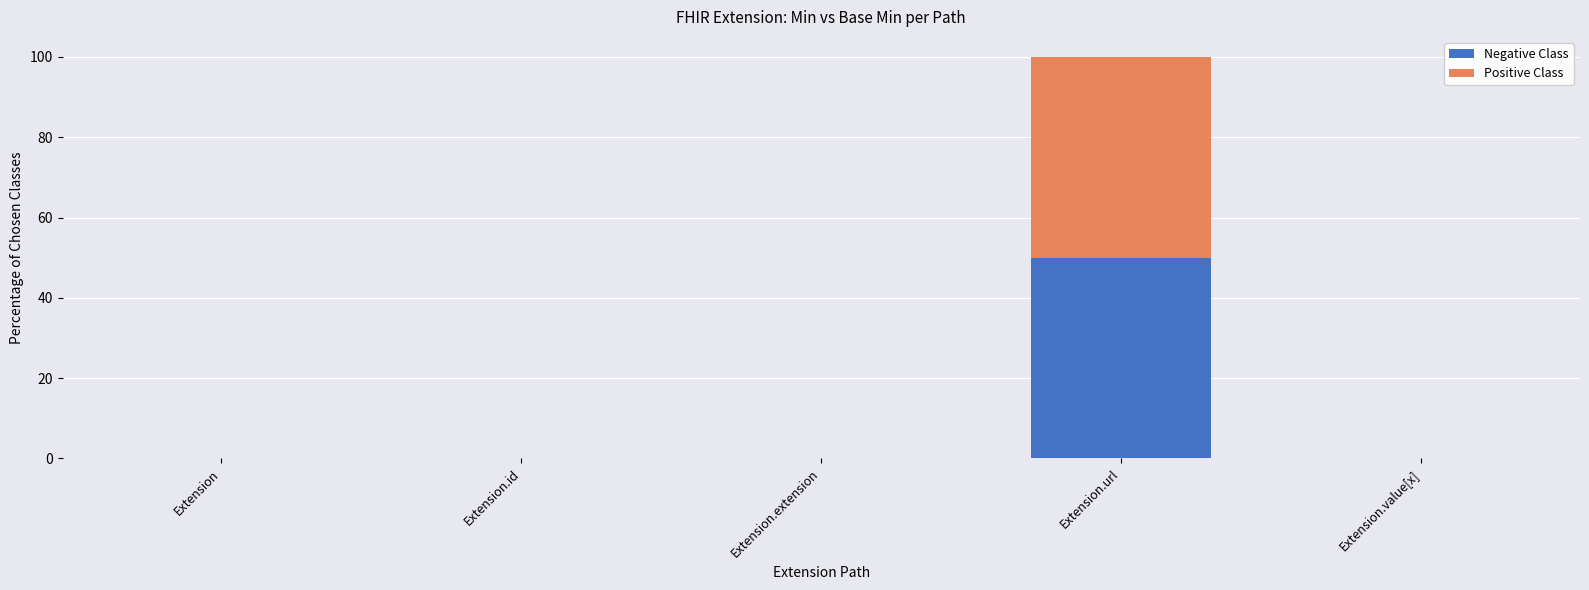

At which category is the sum across all series the highest?

Extension.url